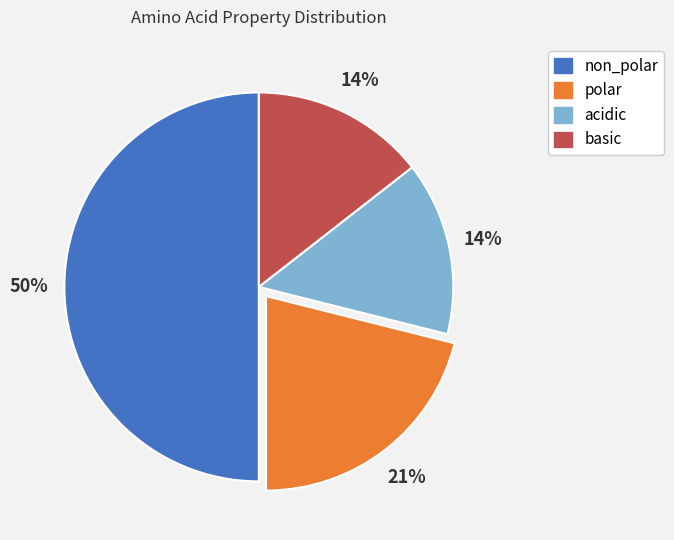

Is the sum of polar and basic greater than half?

No